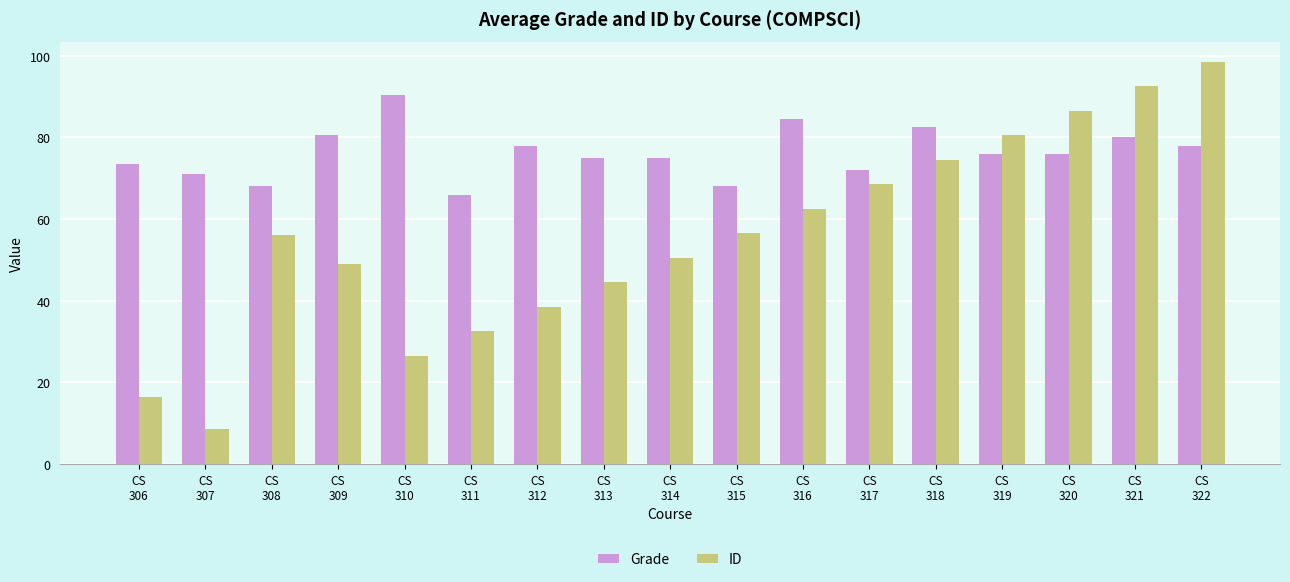

At which category is the sum across all series the highest?

CS
322